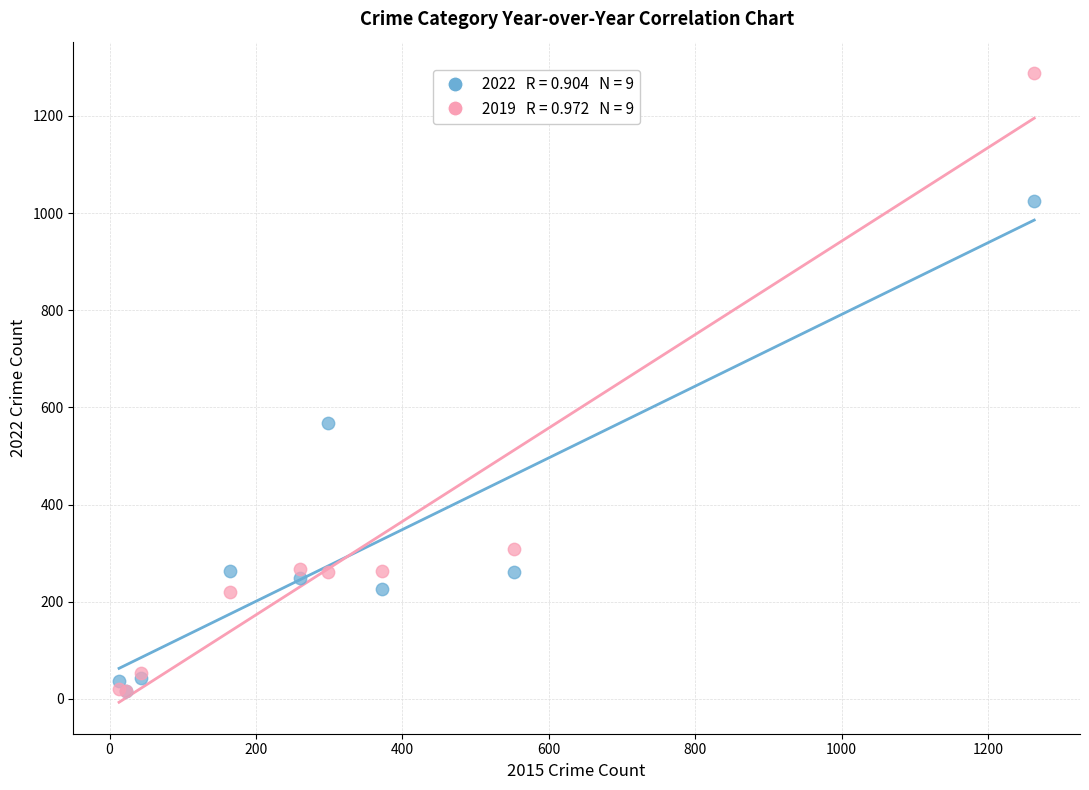

Across all series, what Y value is closest to 652?

567